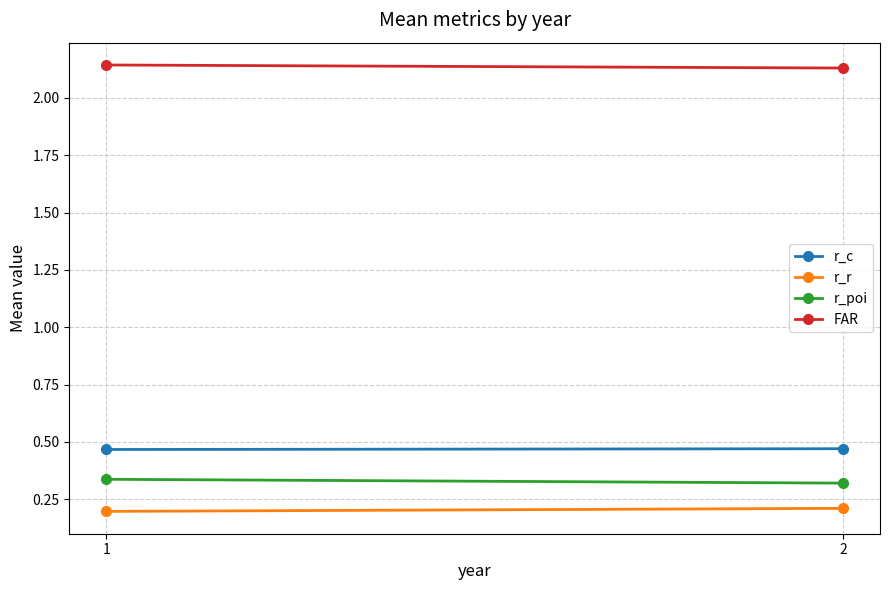

Reading left to right, transcribe all the data shown in this chart.

r_c: 1=0.5	2=0.5
r_r: 1=0.2	2=0.2
r_poi: 1=0.3	2=0.3
FAR: 1=2.1	2=2.1